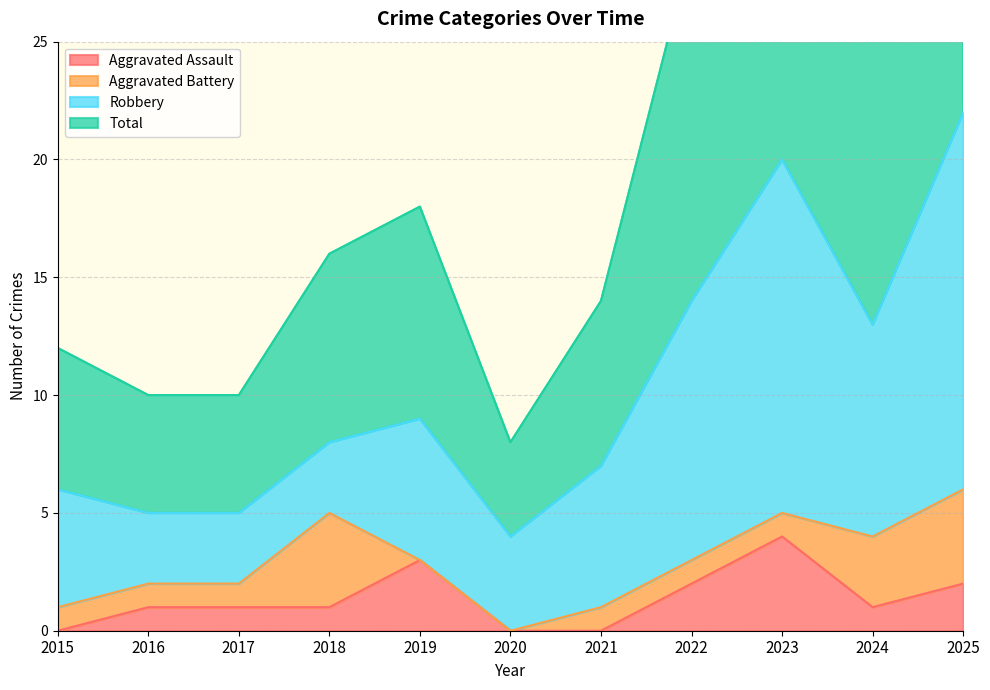

What is the approximate value of Total at 2024?

26